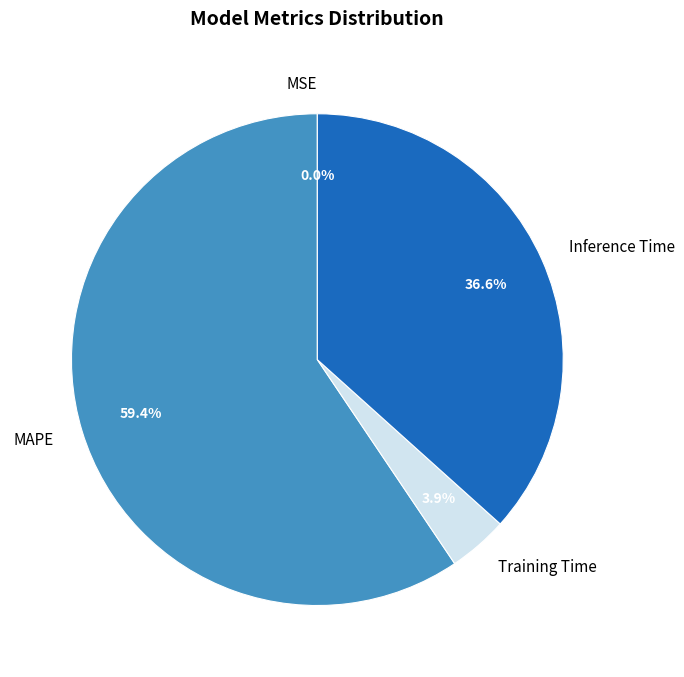

True or false: MAPE accounts for 59% of the total.

True